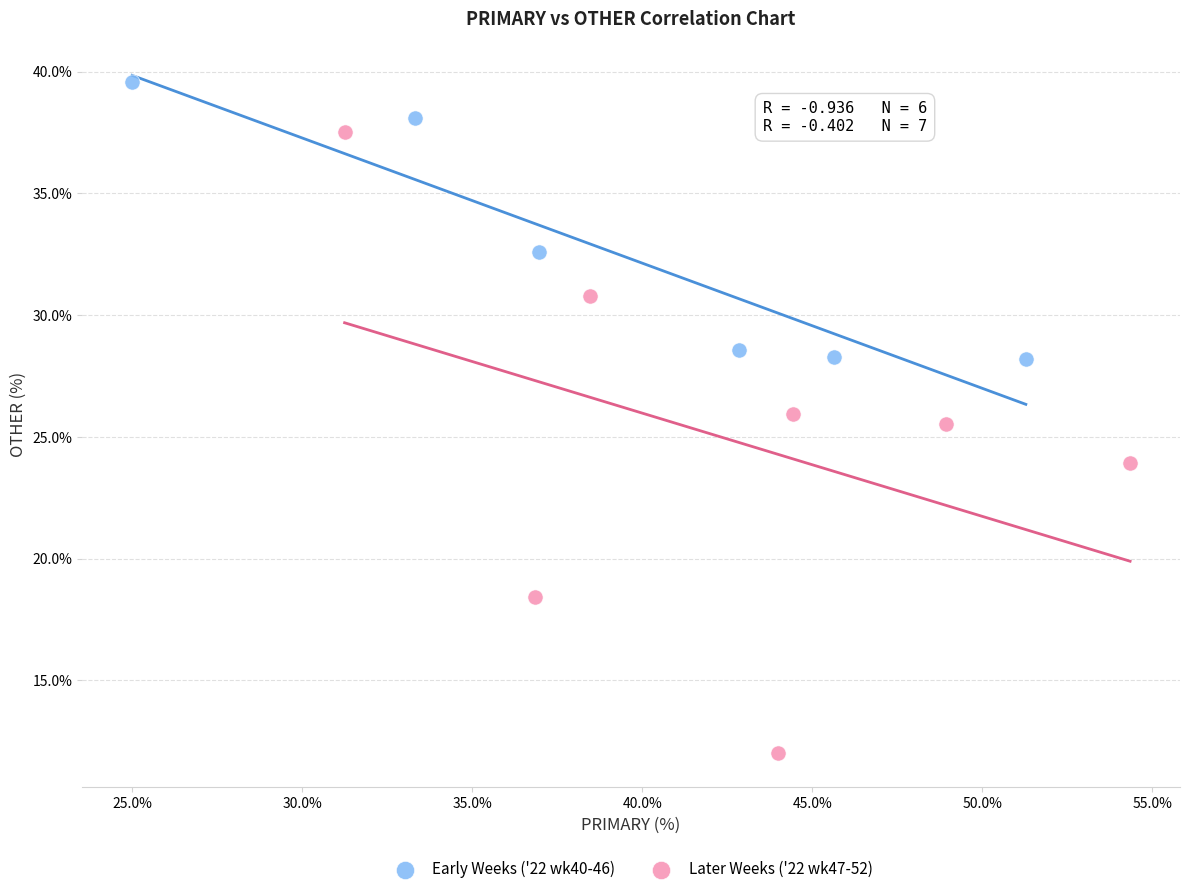

Which series has the largest Y range (max minus min)?

Later Weeks ('22 wk47-52)